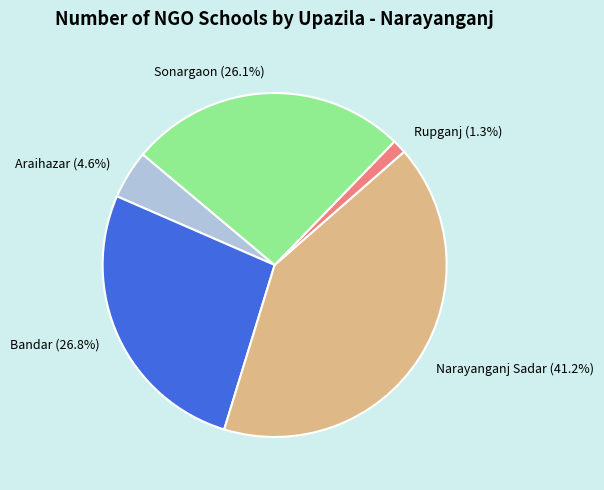

Is the sum of Rupganj and Sonargaon greater than half?

No